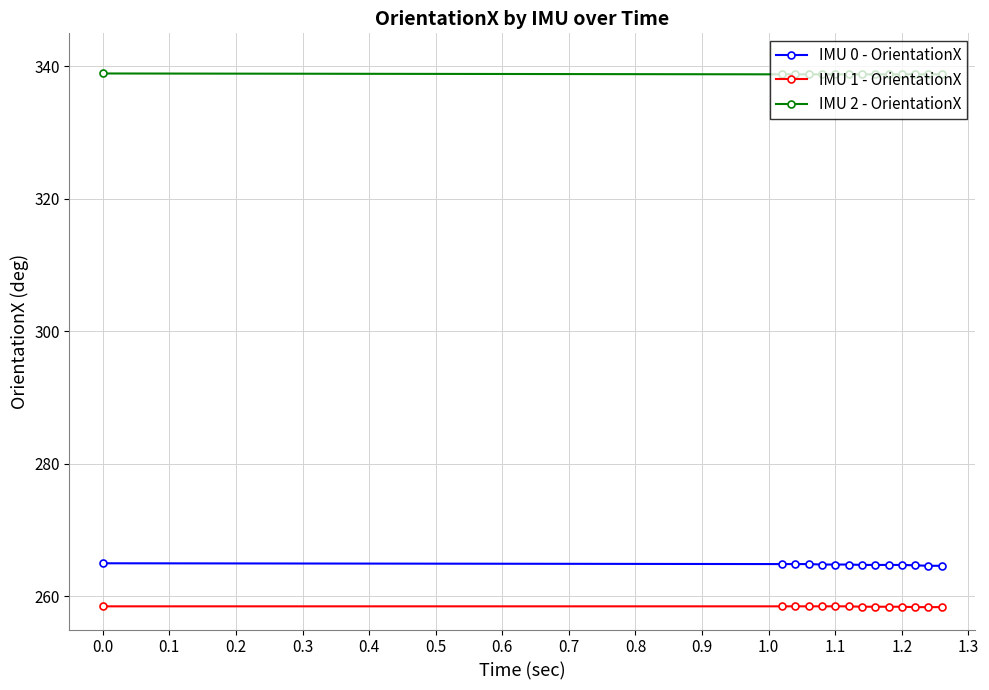

True or false: IMU 0 - OrientationX and IMU 2 - OrientationX intersect in this chart.

False